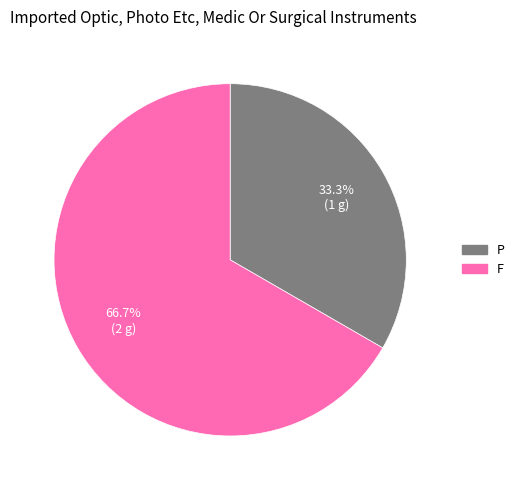

Which has a higher value, P or F?

F